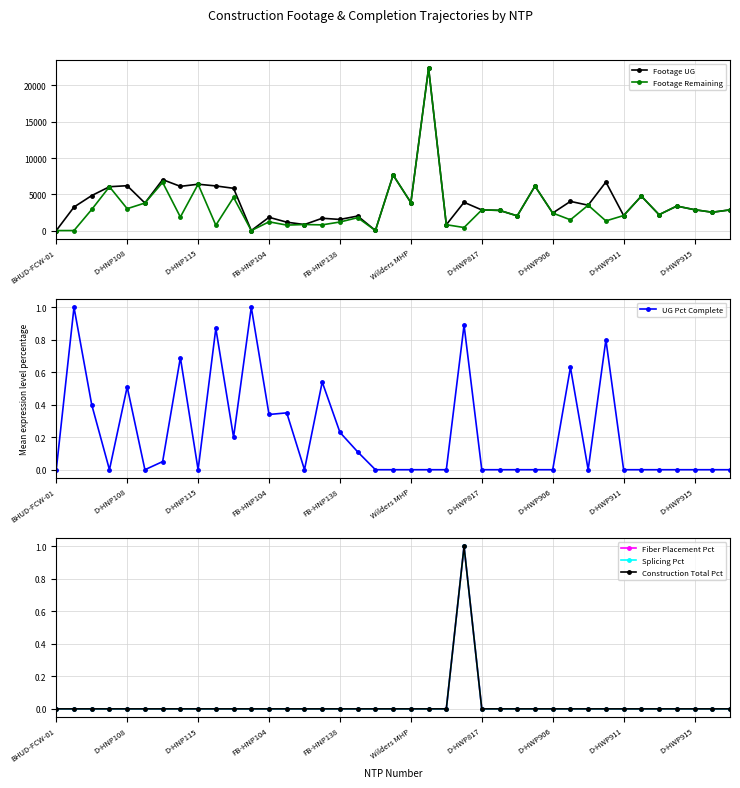

What is the maximum value for Footage Remaining?

22387